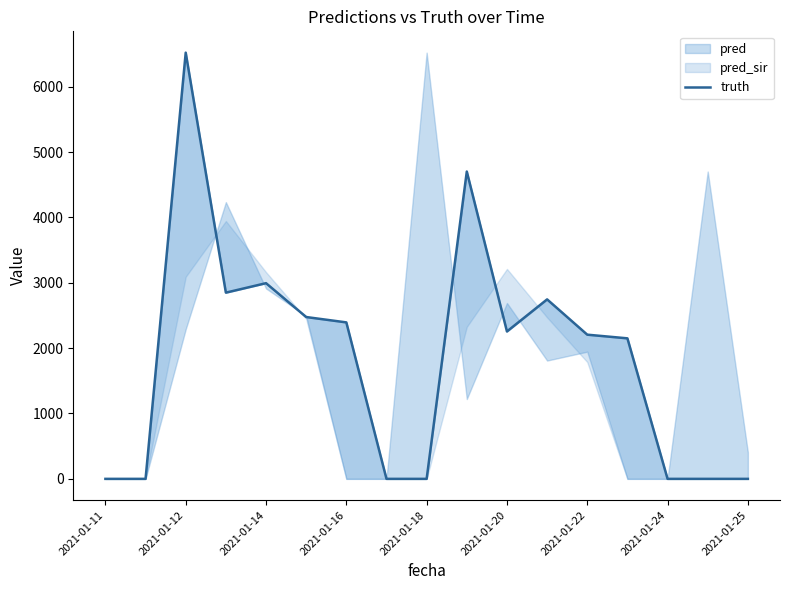

Which has a higher value, 2021-01-20 or 10?

2021-01-20